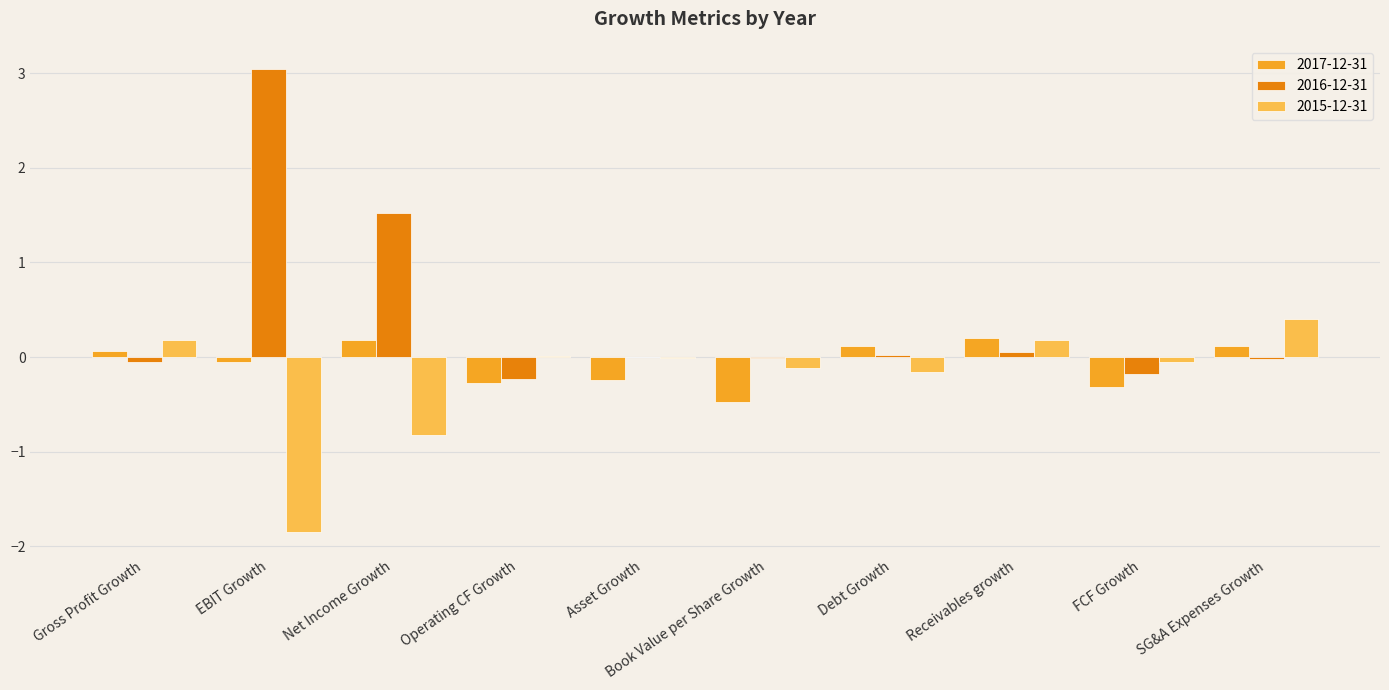

Which series has the largest total across all categories?

2016-12-31